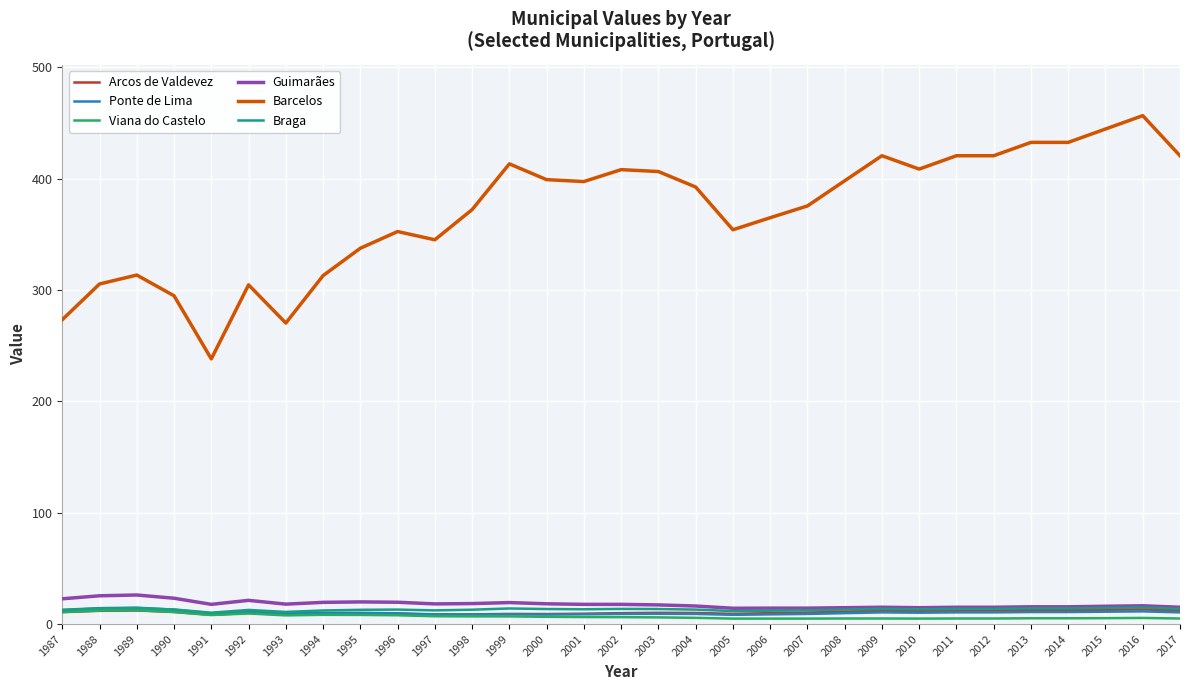

What is the minimum value for Braga?

10.2